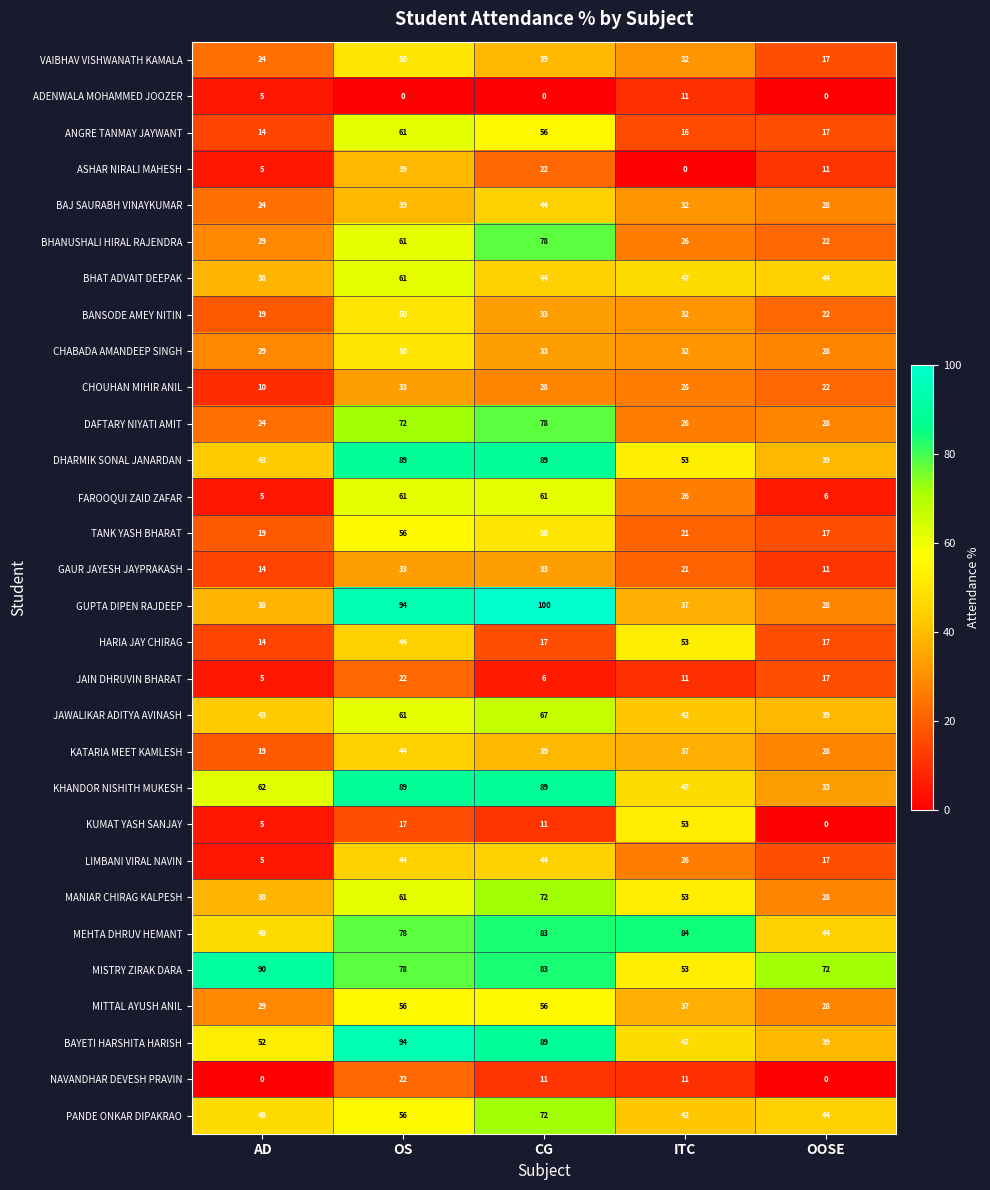

Between AD and OOSE, which series saw the biggest shift?

KHANDOR NISHITH MUKESH